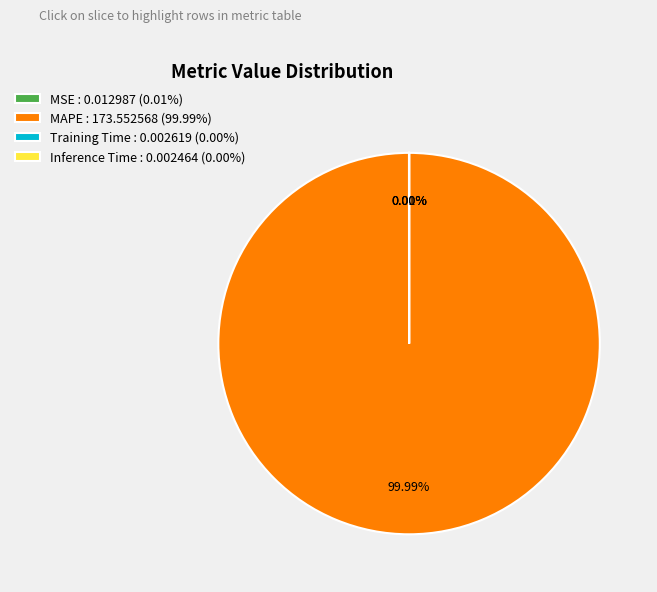

Does any single category account for the majority?

Yes